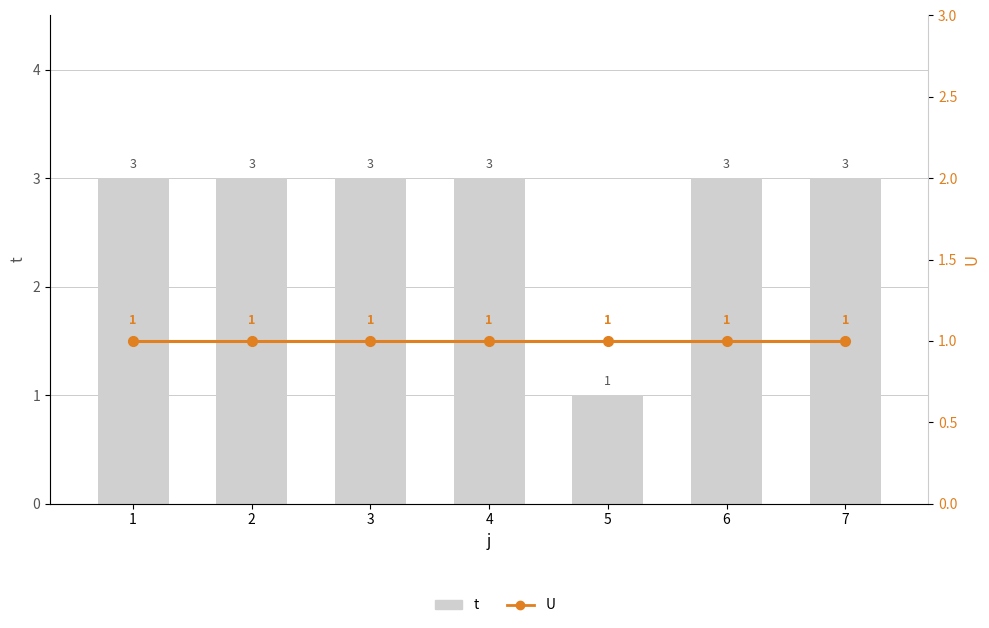

What is the spread (max minus min) of values at 6?

2